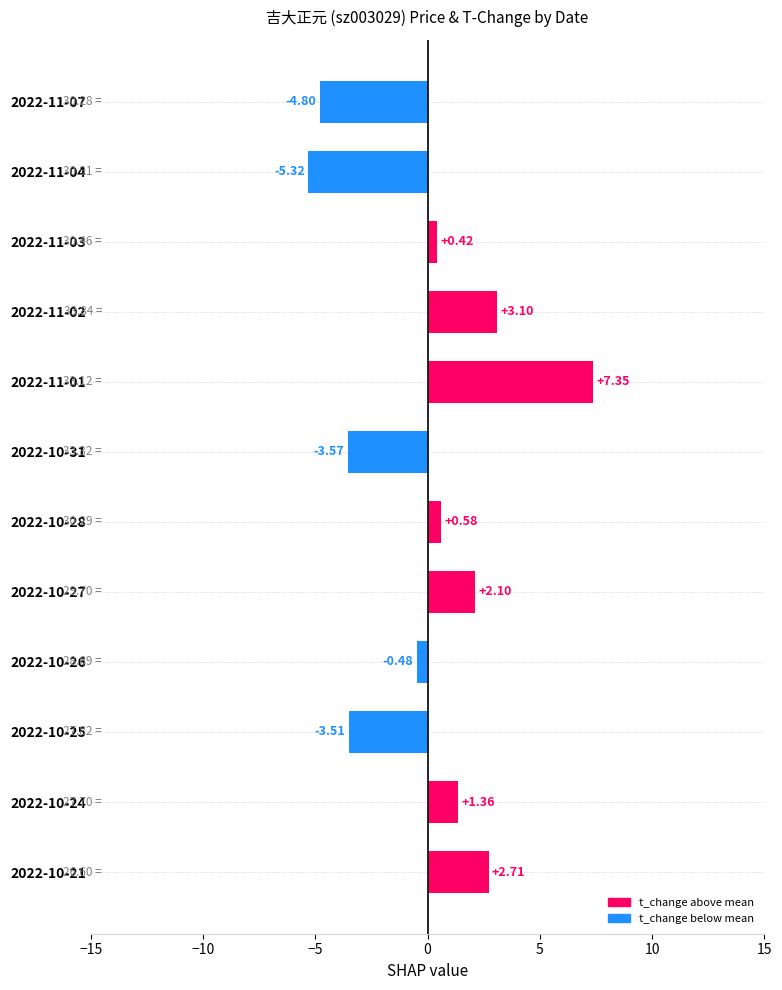

What is the change in value from 2022-11-04 to 2022-10-21?

+8.0